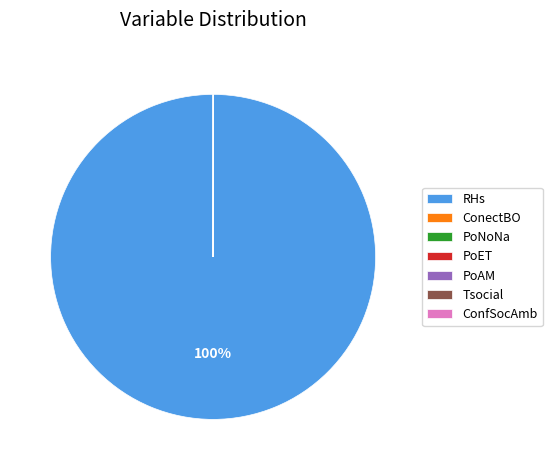

To the nearest percent, what is the difference between the largest and smallest slice percentages?

100%